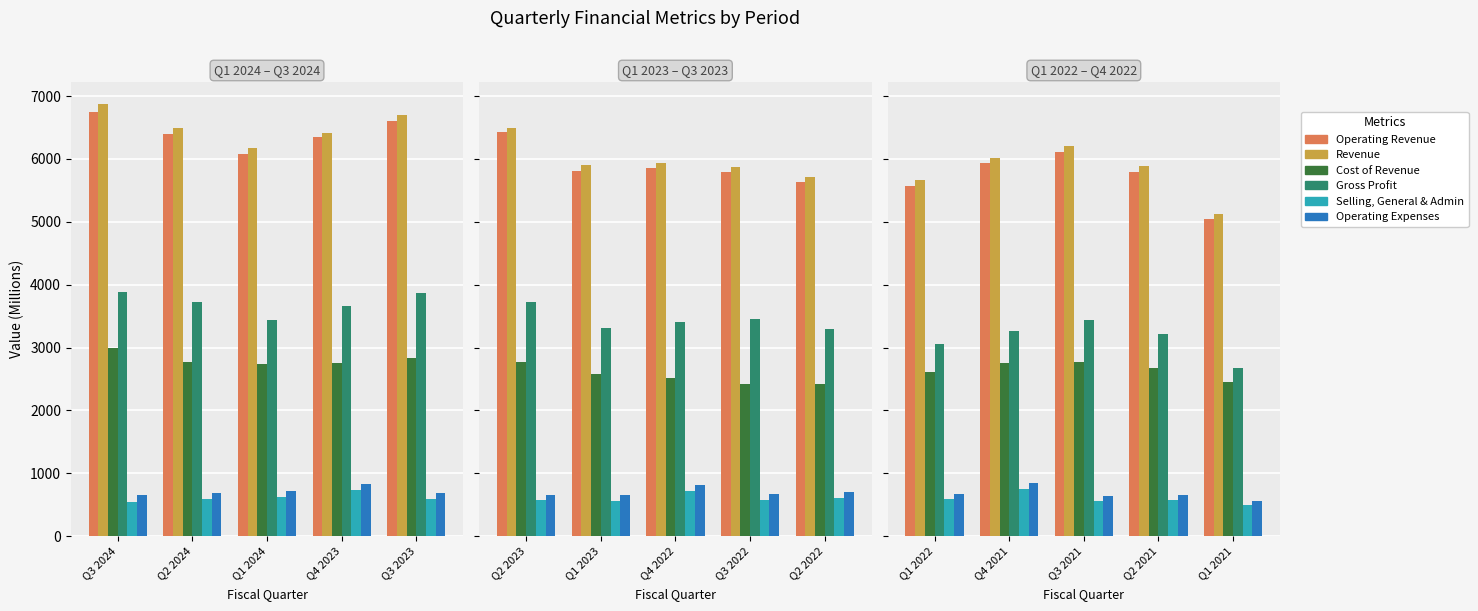

Rank the series by their maximum value, from highest to lowest.

Revenue, Operating Revenue, Gross Profit, Cost of Revenue, Operating Expenses, Selling, General & Admin